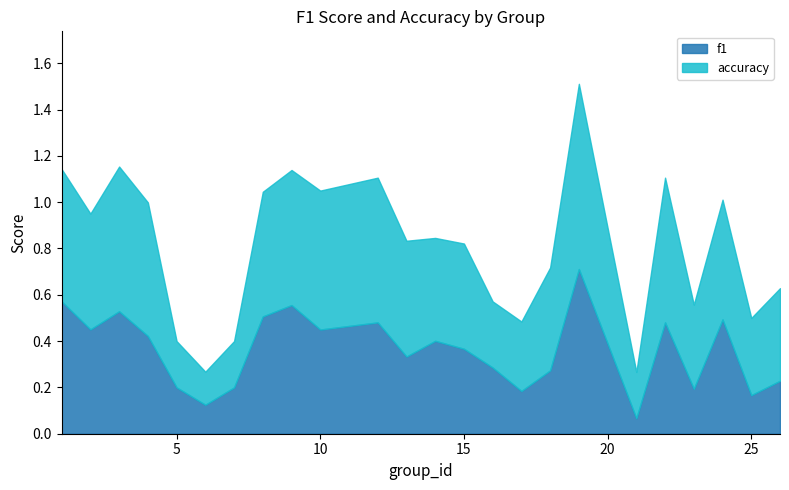

Which series changed the most between 6 and 15?

accuracy